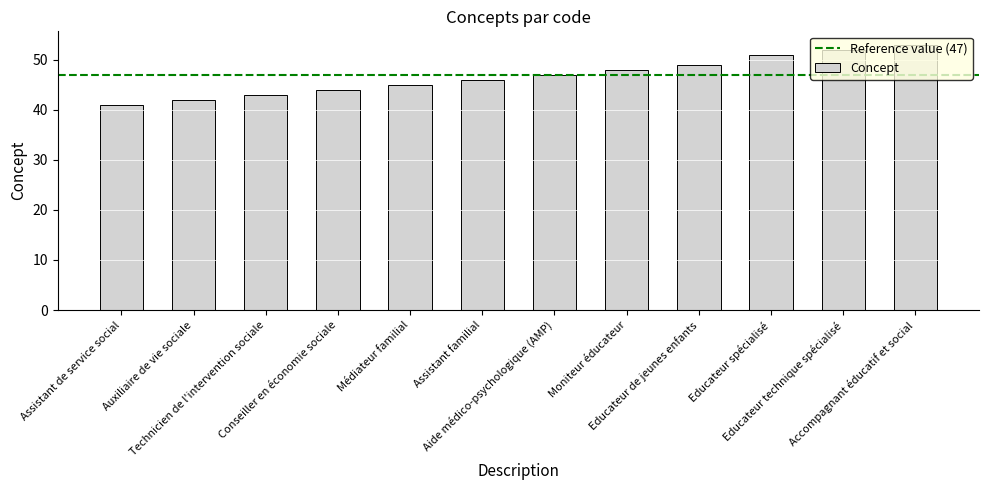

Reading right to left, list all the values displayed in this chart.

53	52	51	49	48	47	46	45	44	43	42	41